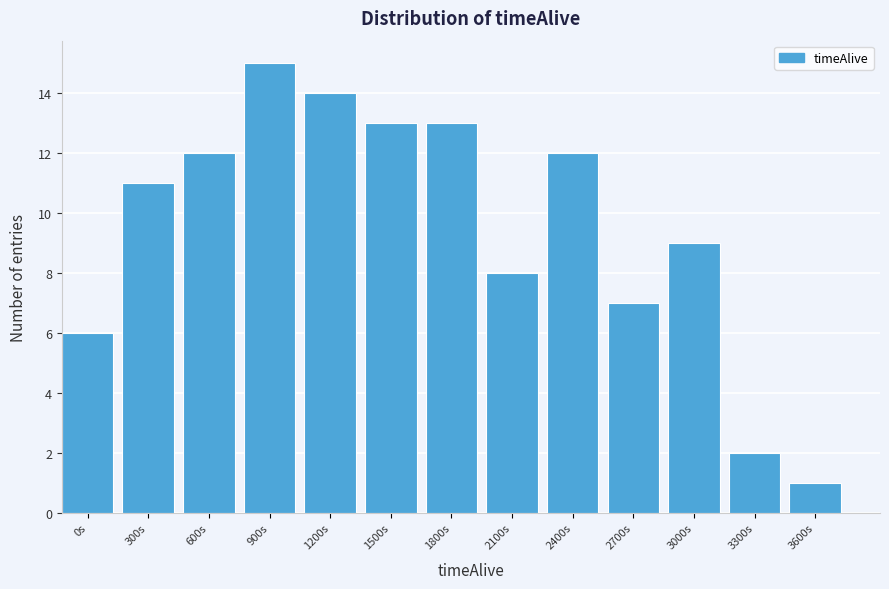

Reading left to right, transcribe all the data shown in this chart.

6	11	12	15	14	13	13	8	12	7	9	2	1